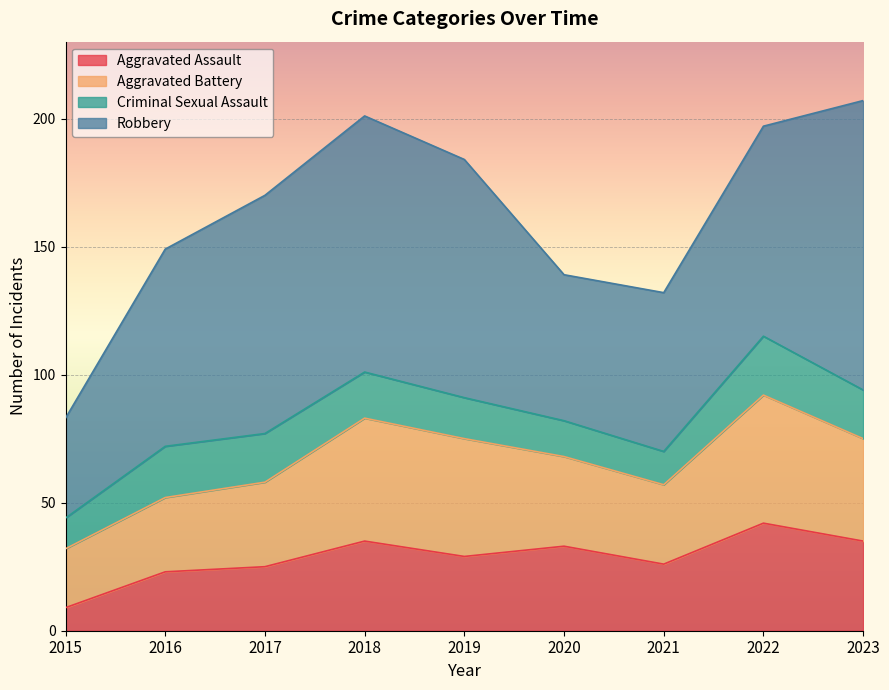

How many lines are shown in the chart?

4